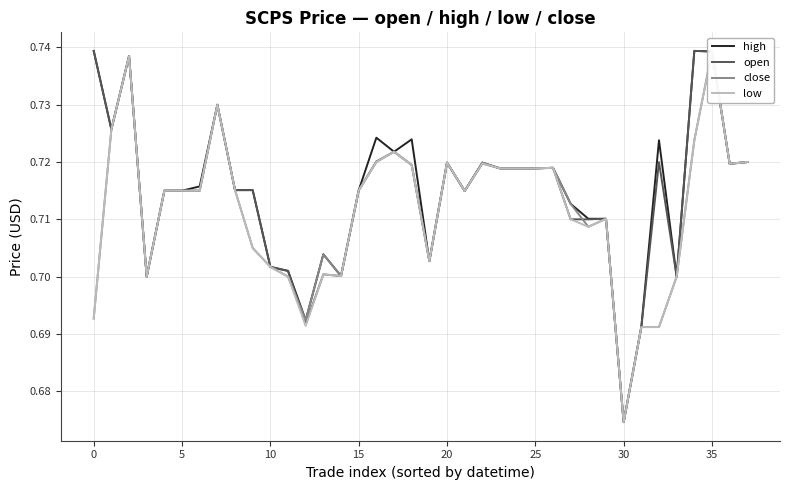

What are all the series names shown in the legend?

high, open, close, low